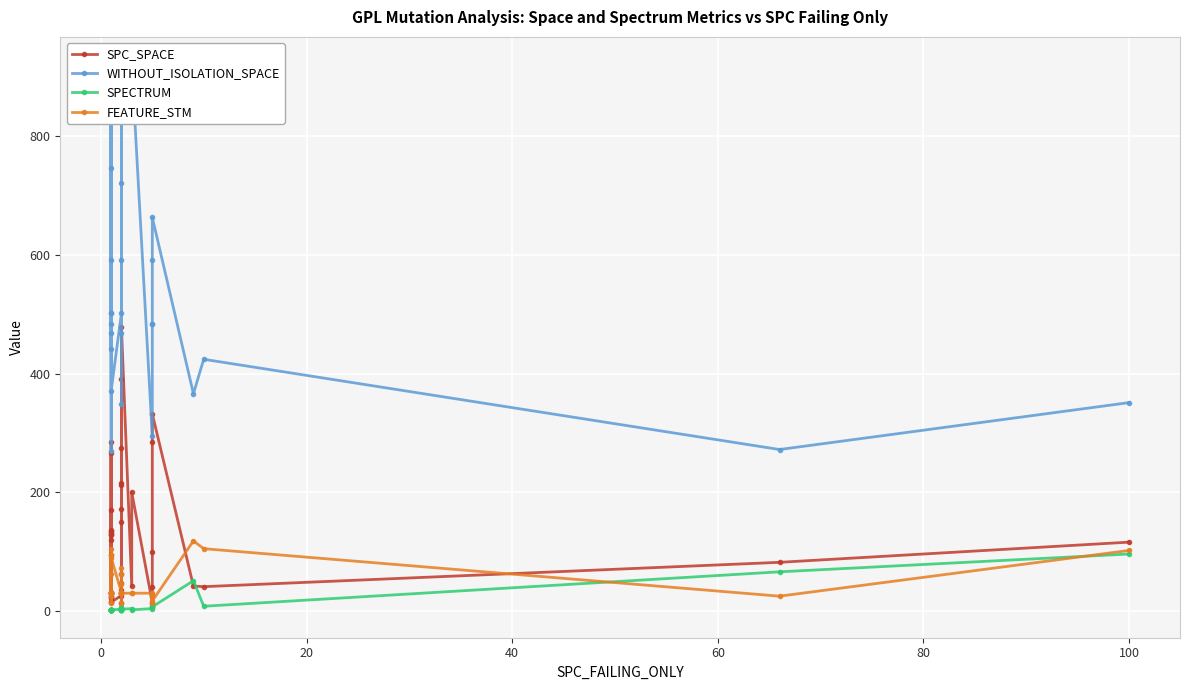

In SPC_SPACE, how many points are lower than both neighbors (excluding endpoints)?

10